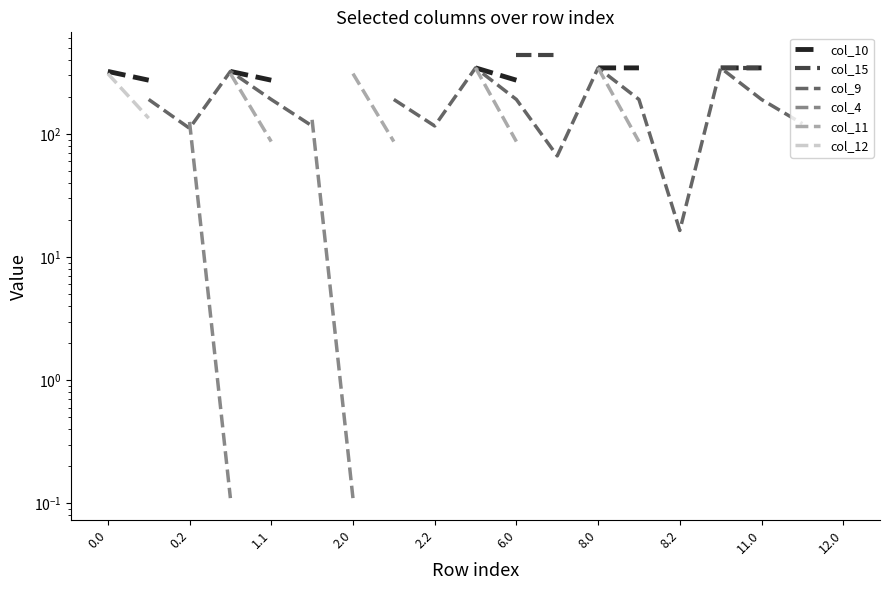

What is the minimum value shown in the chart?

0.1